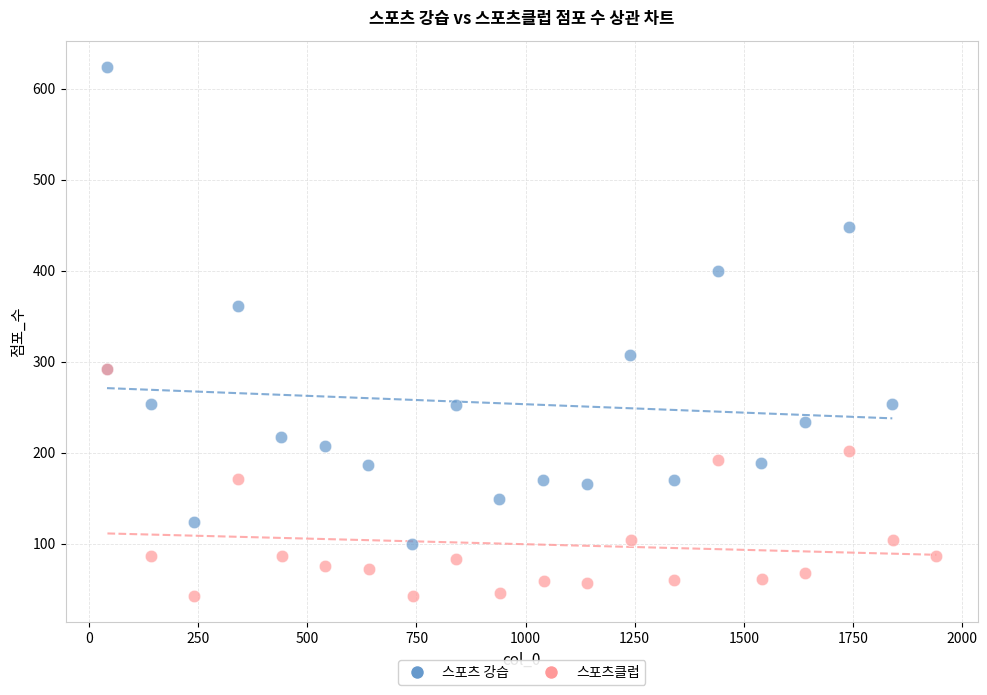

Which series has the largest Y range (max minus min)?

스포츠 강습